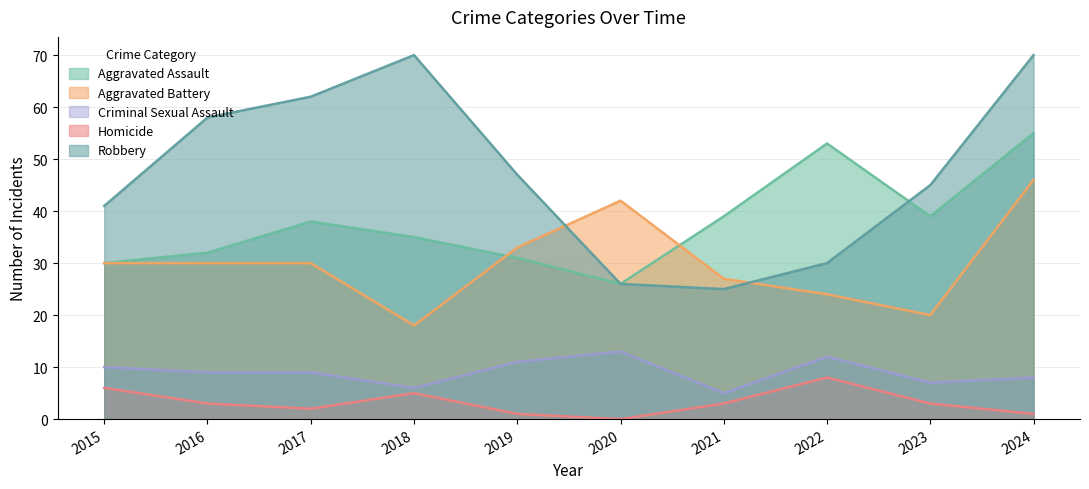

The Homicide series shows 8 at 2022. True or false?

True